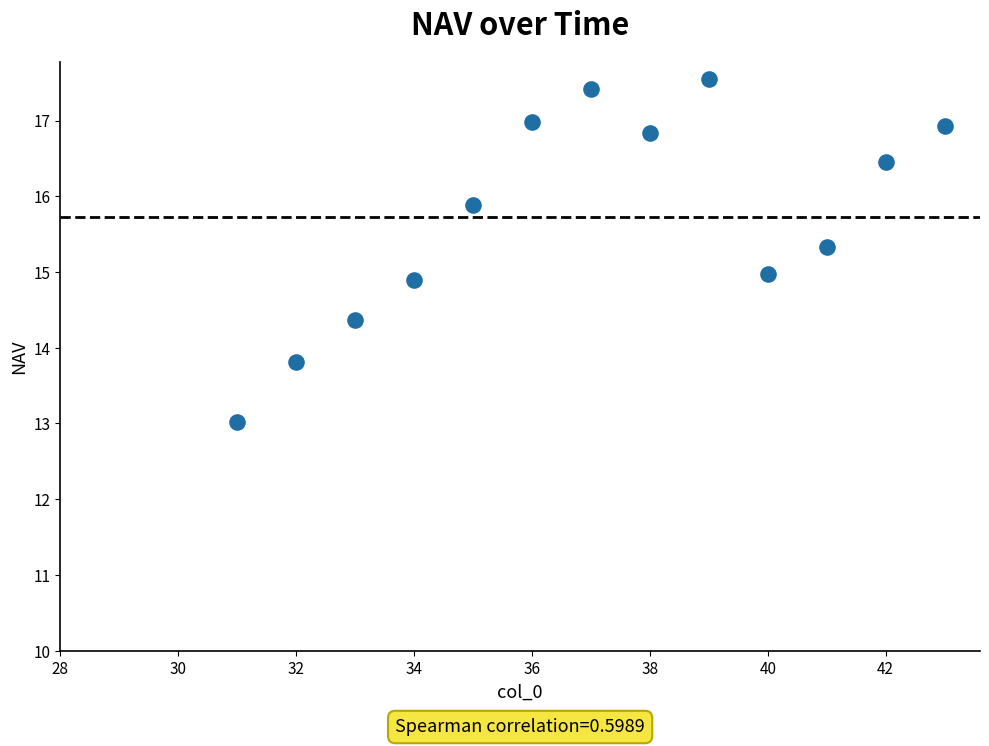

What is the range of X values (max minus min)?

12.0